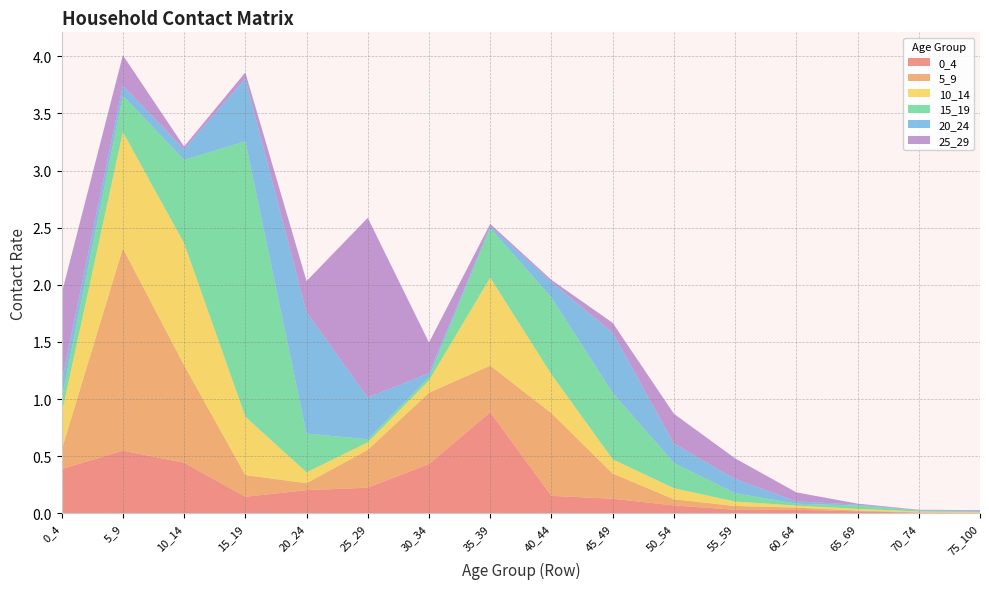

Reading right to left, extract all data points from this chart.

0_4: 0.0	0.0	0.0	0.0	0.0	0.1	0.1	0.2	0.9	0.4	0.2	0.2	0.1	0.4	0.5	0.4
5_9: 0.0	0.0	0.0	0.0	0.0	0.1	0.2	0.7	0.4	0.6	0.3	0.1	0.2	0.9	1.8	0.2
10_14: 0.0	0.0	0.0	0.0	0.0	0.1	0.1	0.3	0.8	0.1	0.1	0.1	0.5	1.1	1.0	0.3
15_19: 0.0	0.0	0.0	0.0	0.1	0.2	0.6	0.7	0.4	0.0	0.0	0.3	2.4	0.7	0.3	0.1
20_24: 0.0	0.0	0.0	0.0	0.1	0.2	0.5	0.1	0.0	0.0	0.4	1.1	0.5	0.1	0.1	0.1
25_29: 0.0	0.0	0.0	0.1	0.2	0.3	0.1	0.0	0.0	0.3	1.6	0.3	0.1	0.0	0.3	0.8